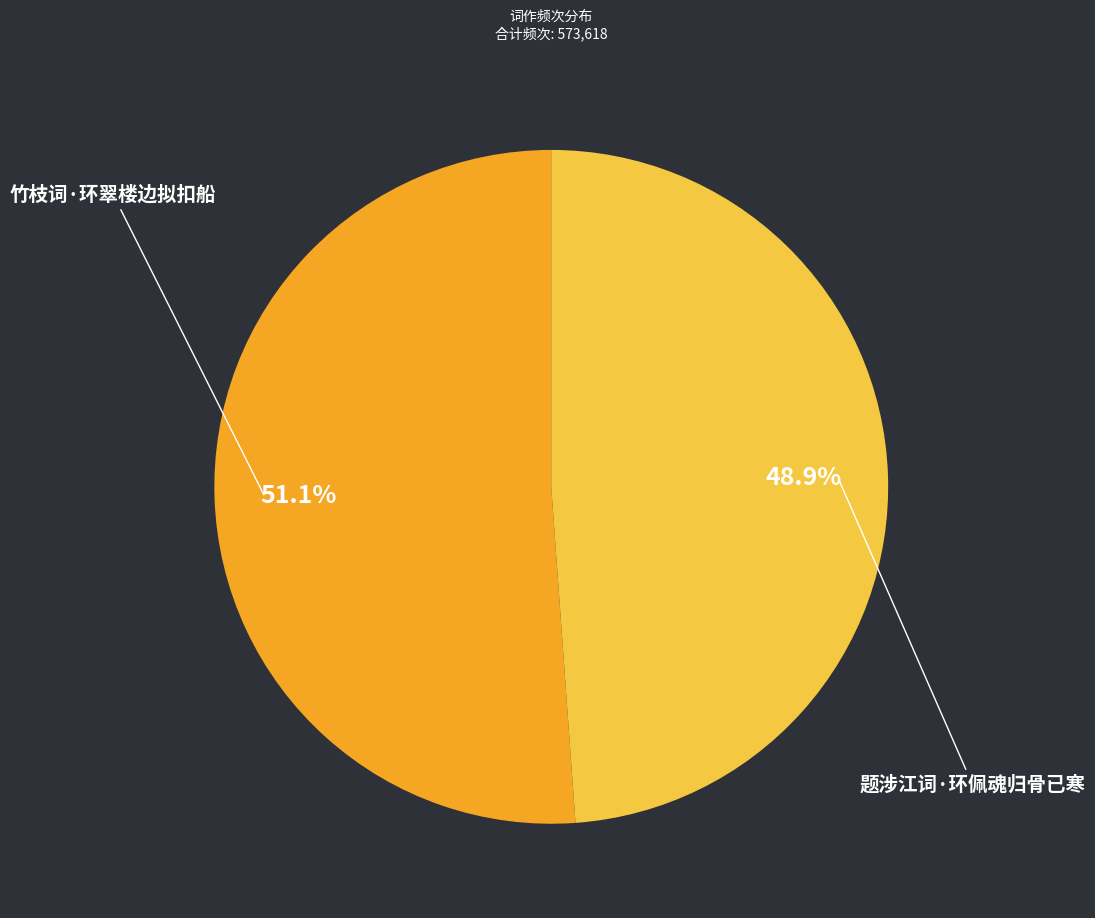

To the nearest percent, what is the combined percentage of 竹枝词·环翠楼边拟扣船 and 题涉江词·环佩魂归骨已寒?

100%